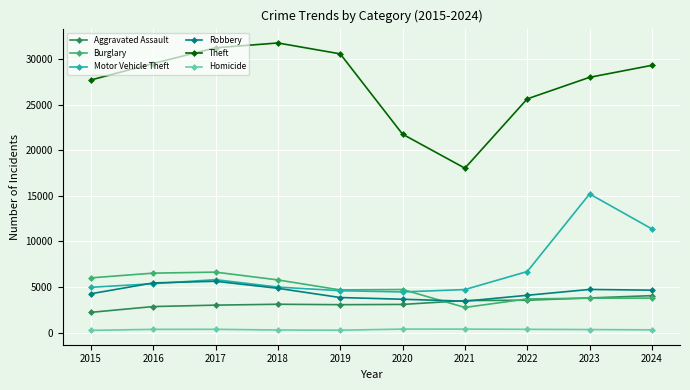

True or false: Aggravated Assault and Motor Vehicle Theft intersect in this chart.

False